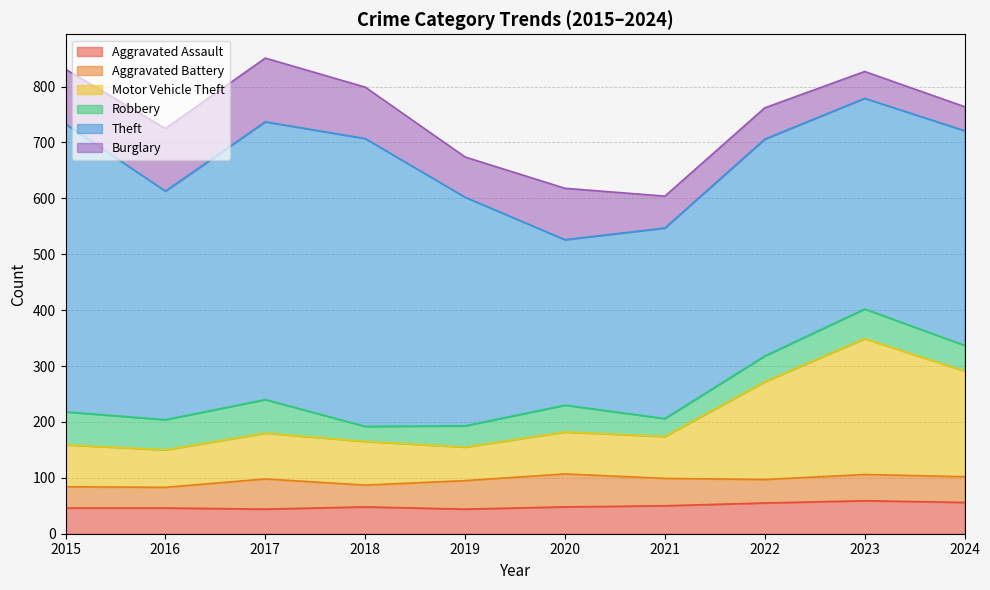

List the series in order of their peak value, highest first.

Theft, Motor Vehicle Theft, Burglary, Robbery, Aggravated Assault, Aggravated Battery